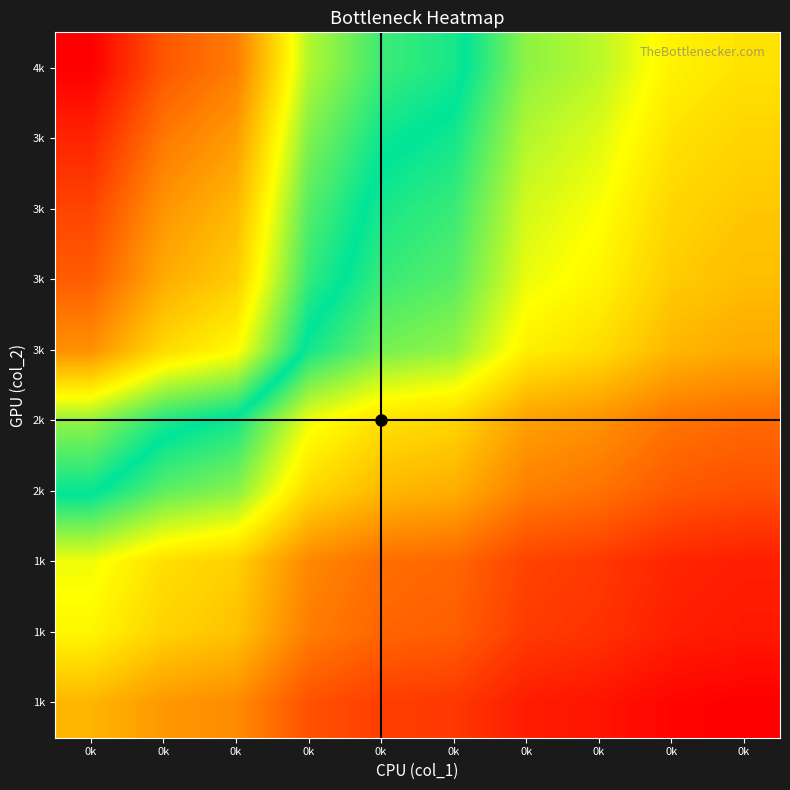

Which has a higher value, 0k or 0k?

0k